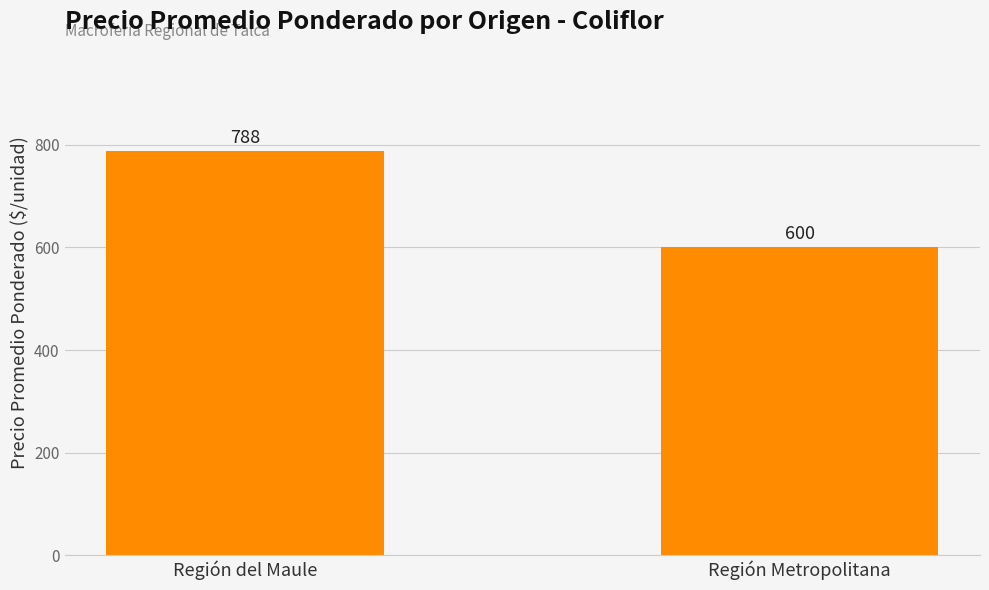

What is the sum of the values at Región del Maule and Región Metropolitana?

1388